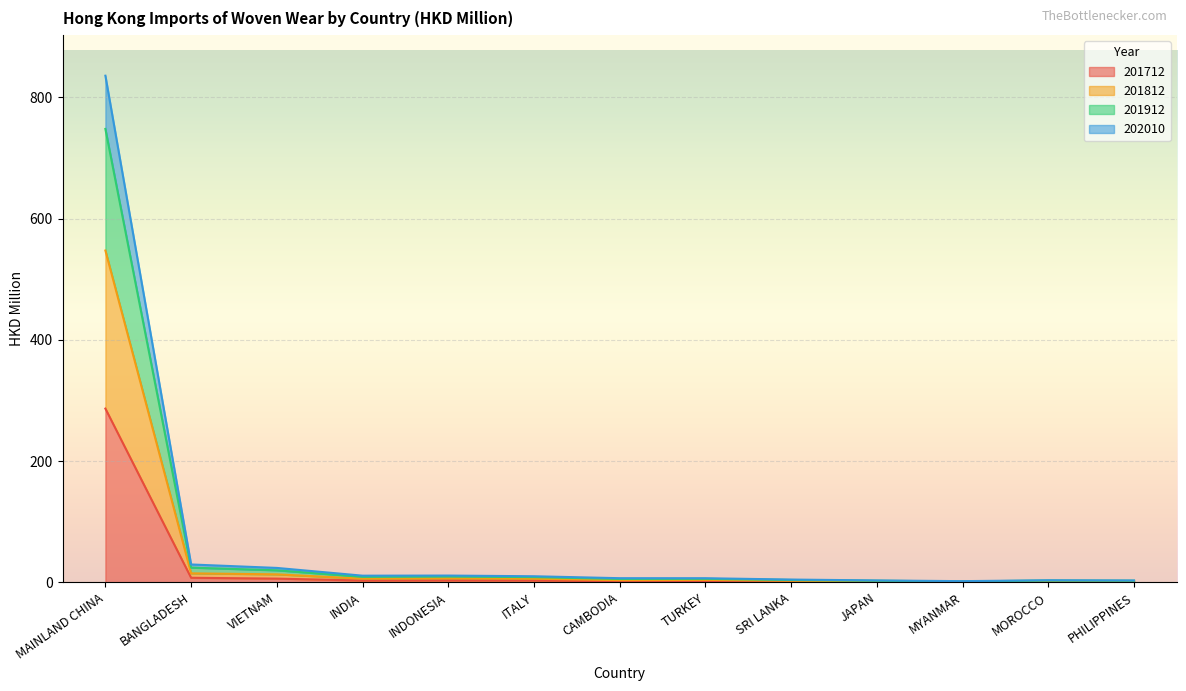

At which category does 201912 reach its first local peak?

INDONESIA